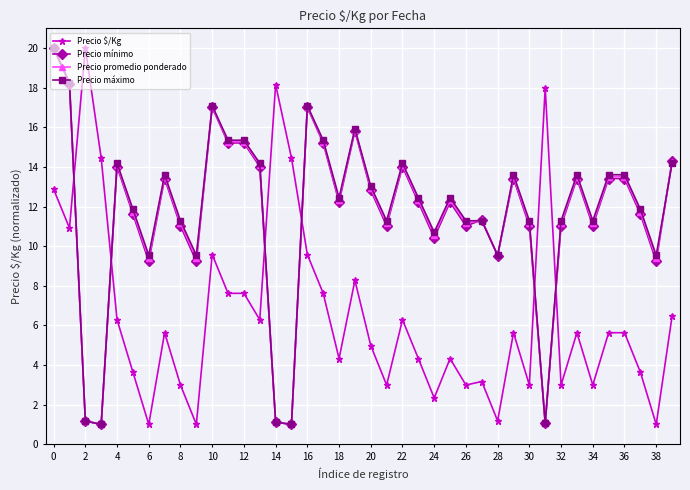

True or false: Precio mínimo and Precio $/Kg intersect in this chart.

True